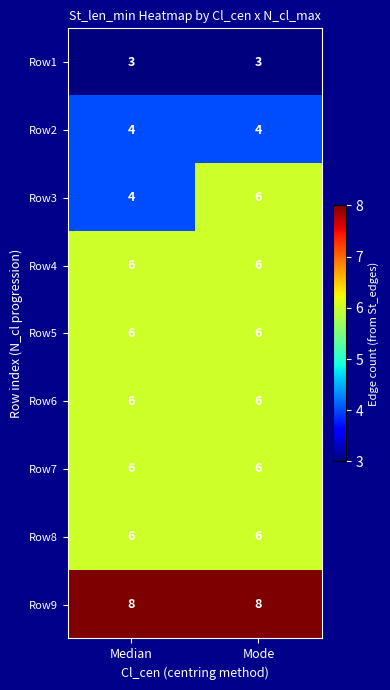

What is the smallest value displayed?

3